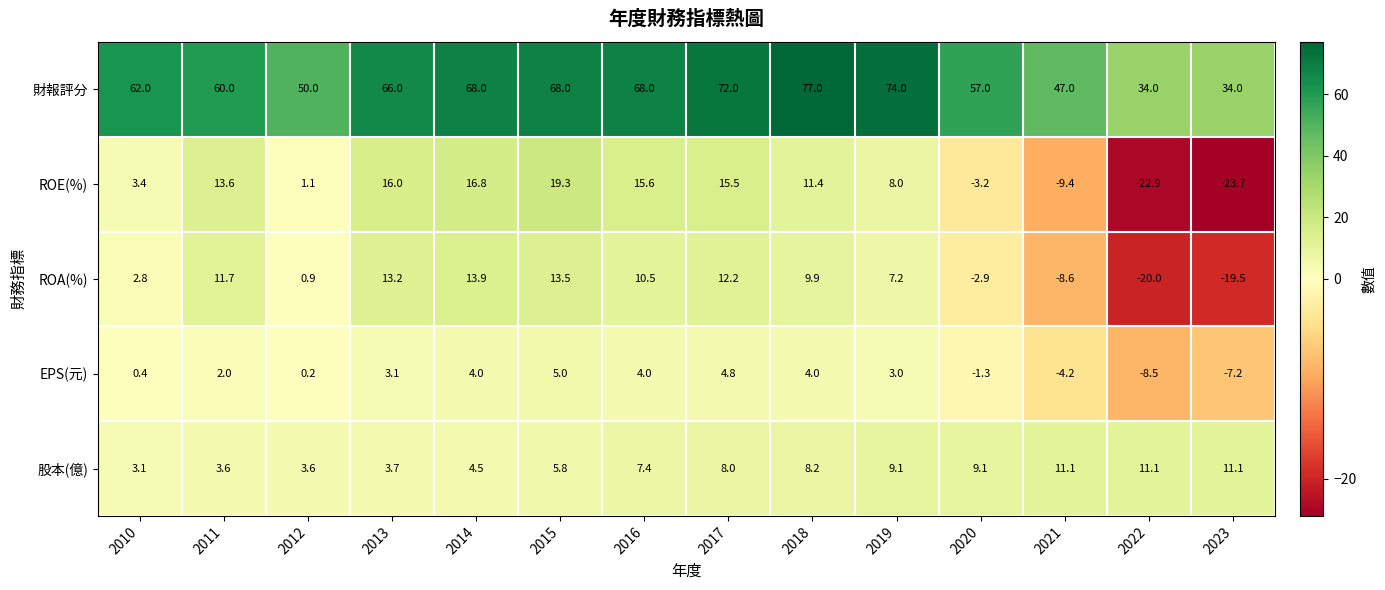

What value does the ROA(%) series have at 2014?

13.9